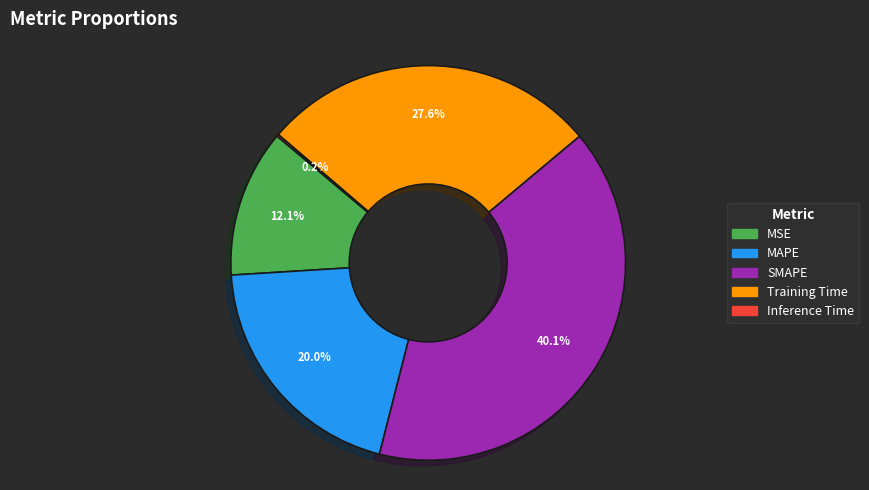

Is there any slice that represents more than half of the pie?

No